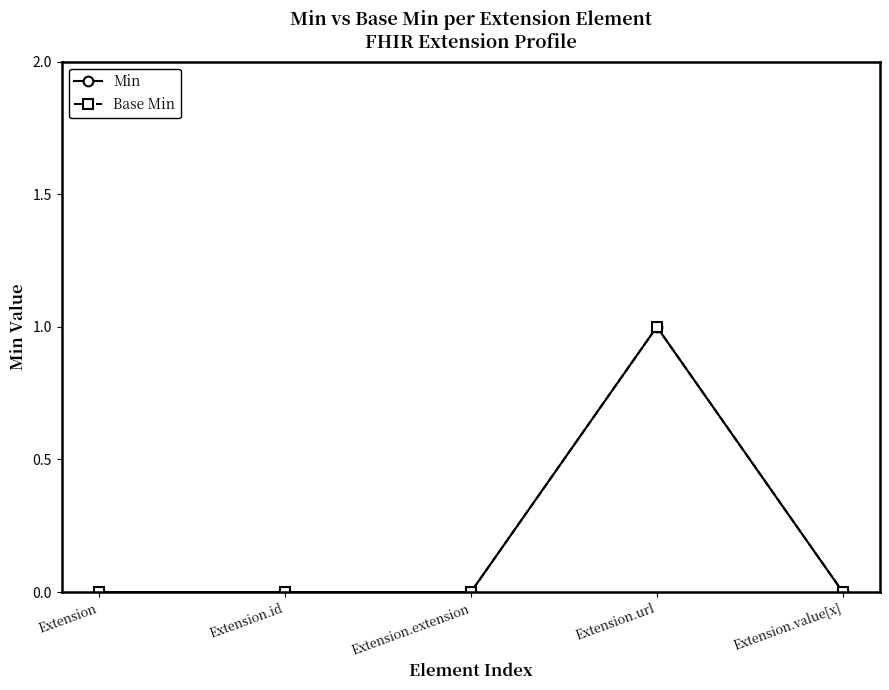

True or false: Base Min and Min intersect in this chart.

False